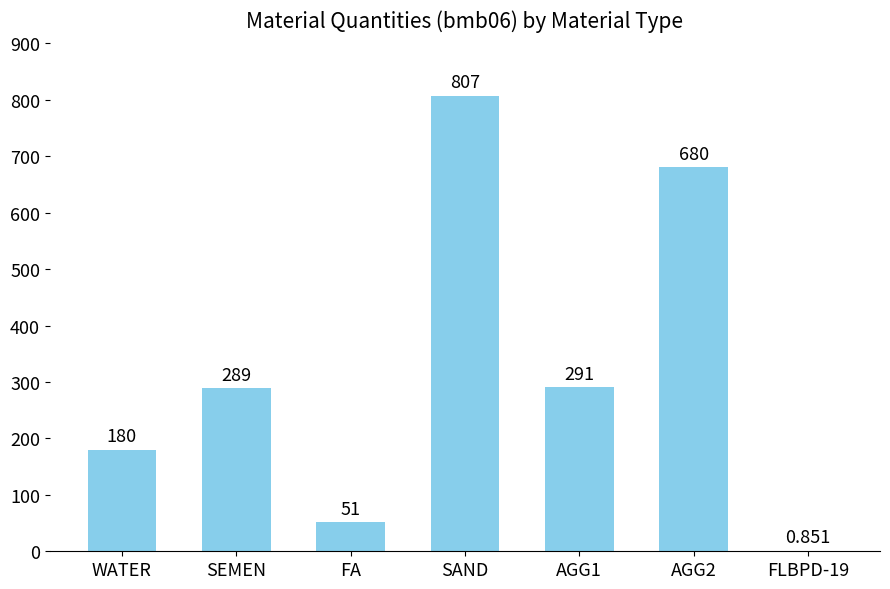

The value at SAND is 807.0. True or false?

True